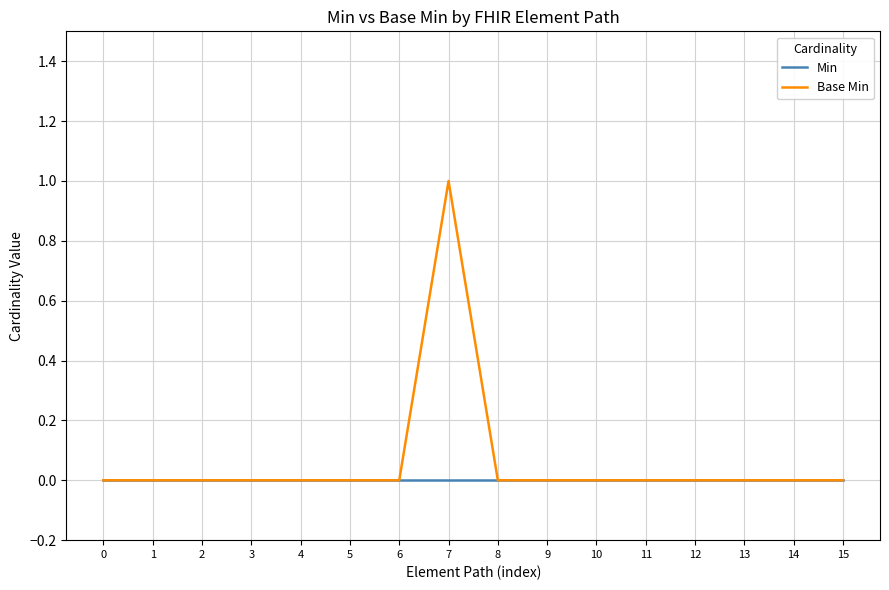

Count the number of categories in the chart.

16